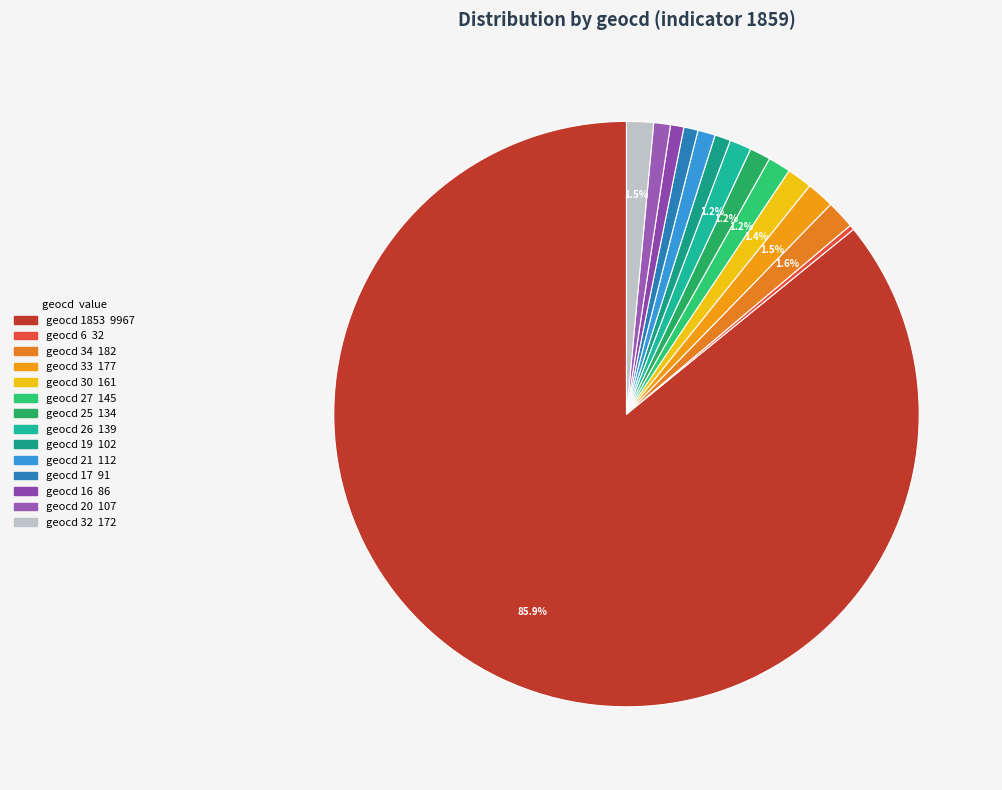

What is the change in value from geocd 27 to geocd 21?

-33